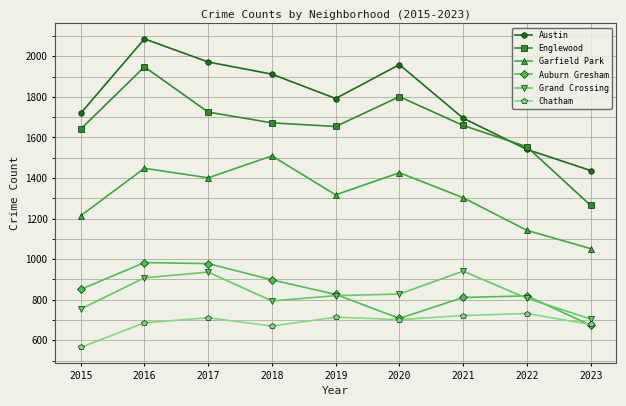

At how many categories does at least one series exceed 1686?

7